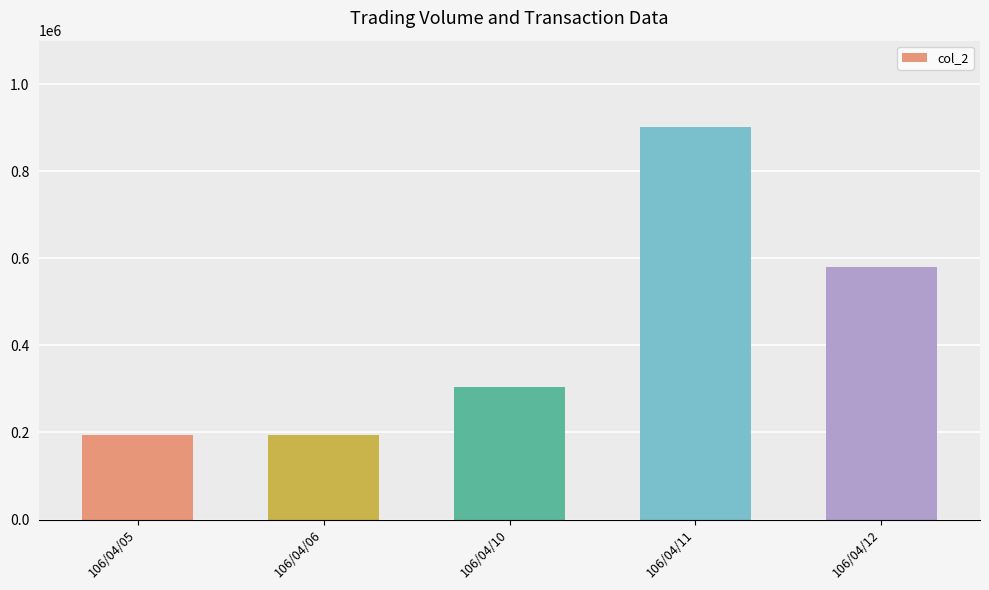

The value at 106/04/06 is 193980. True or false?

True